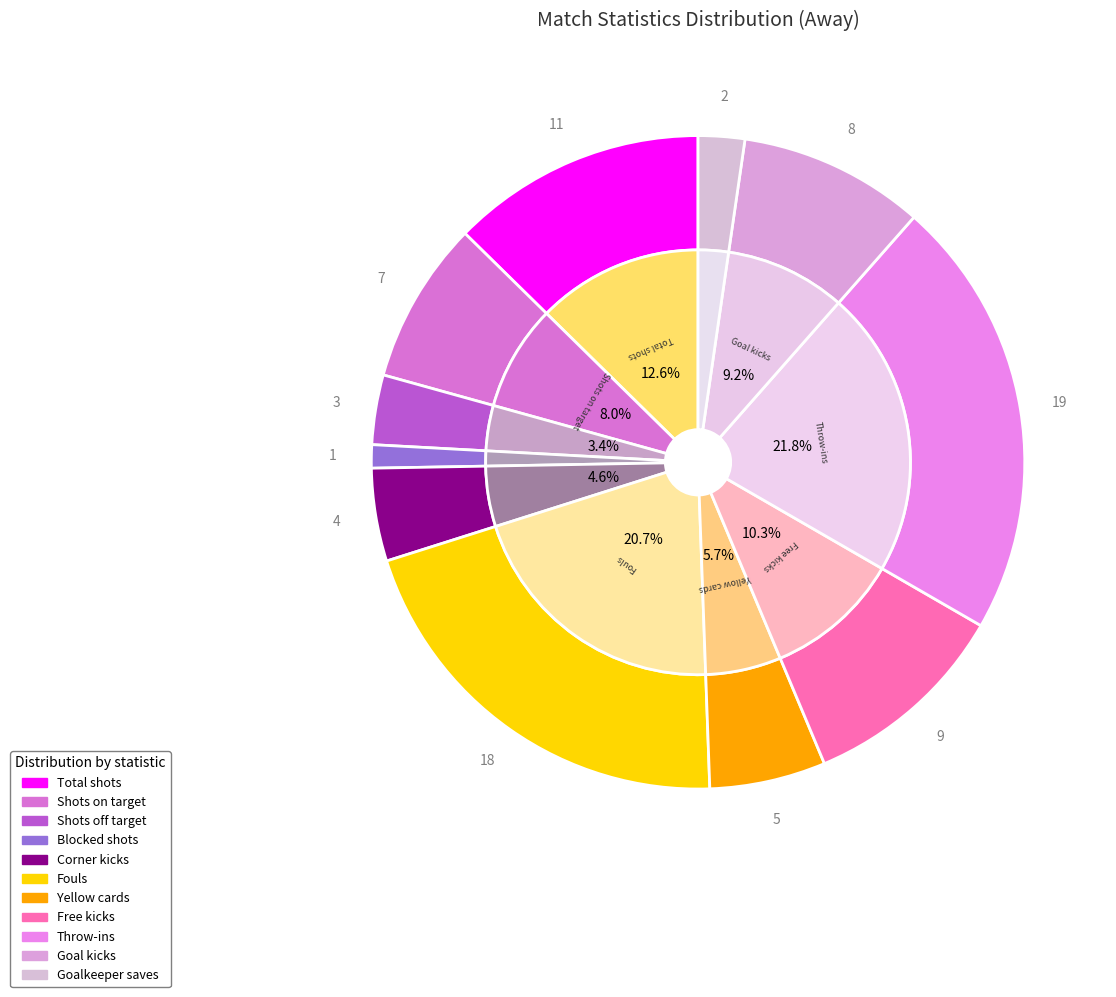

Is it true that Goalkeeper saves is 2% of the pie?

True